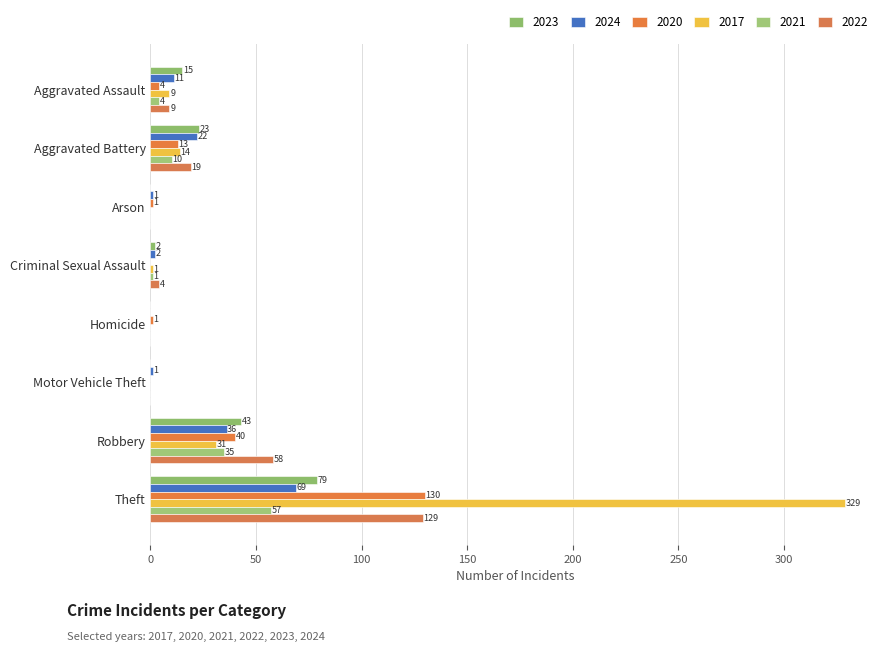

At which label does 2017 reach its minimum?

Arson